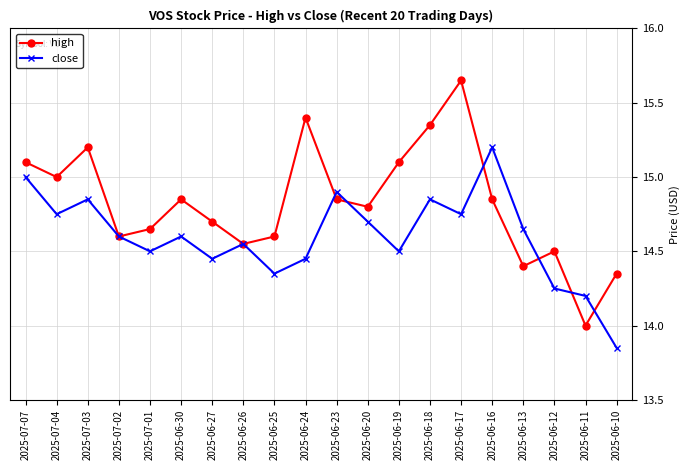

The value of close at 2025-06-10 is 24.5. True or false?

False